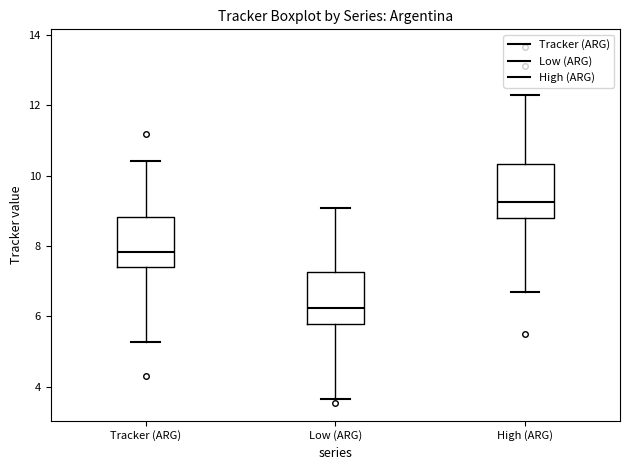

Reading left to right, transcribe this box plot: for each box, give where its median line is, the range the box spans, and where its two whiskers end, as read against the y-axis. The values are not printed on the chart, so give them approximately, as read against the axis.

Tracker (ARG): median 7.8, box 7.4 to 8.8, whiskers 5.2 to 10.4
Low (ARG): median 6.2, box 5.8 to 7.2, whiskers 3.6 to 9.0
High (ARG): median 9.2, box 8.8 to 10.4, whiskers 6.6 to 12.2